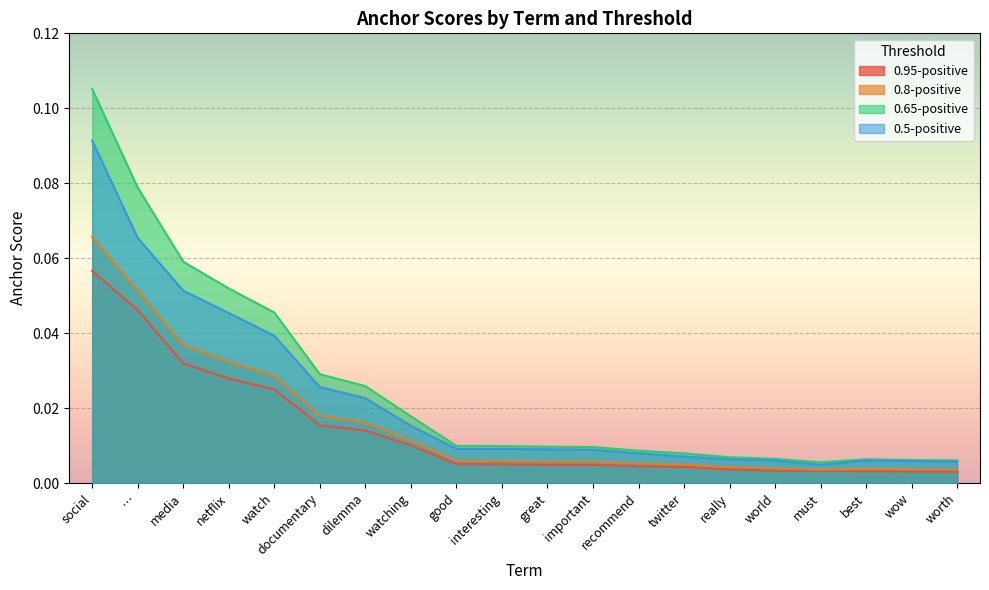

In 0.65-positive, how many points are higher than both neighbors (excluding endpoints)?

1